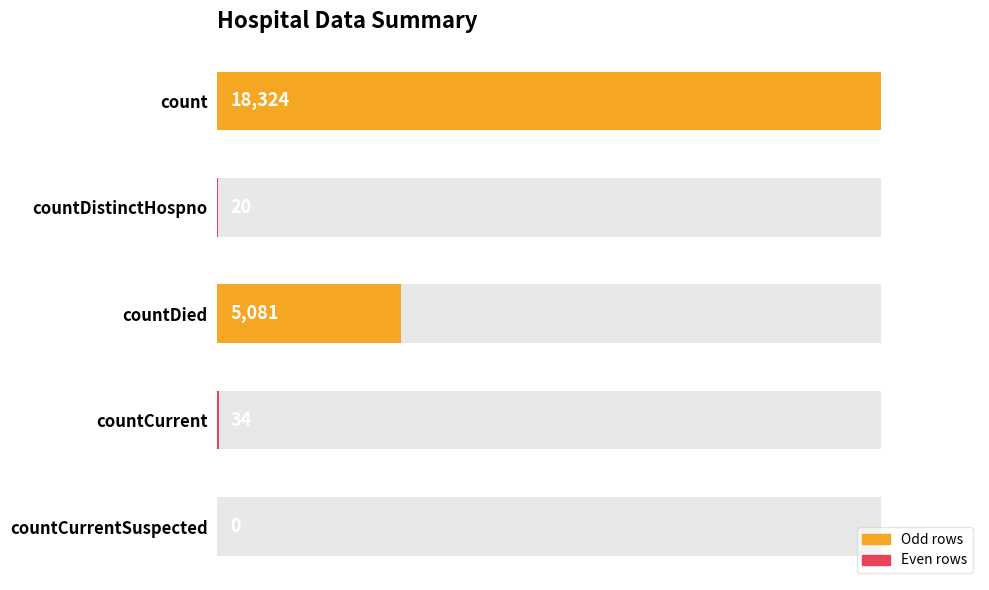

What is the sum of the values at count and countCurrent?

18358